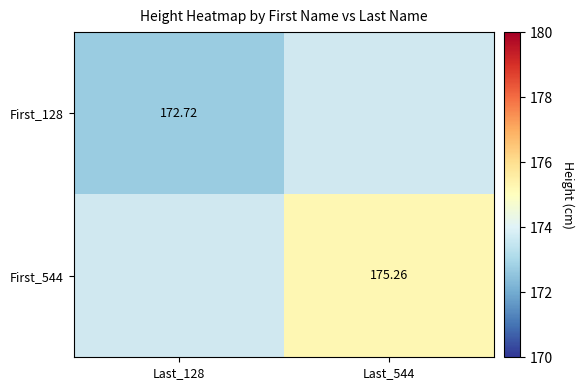

Rank the series by their maximum value, from lowest to highest.

First_128, First_544